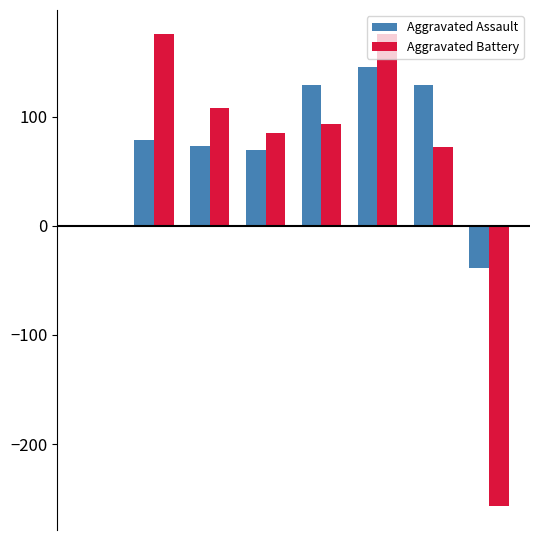

Are the bars grouped side by side (vs. stacked)?

Yes